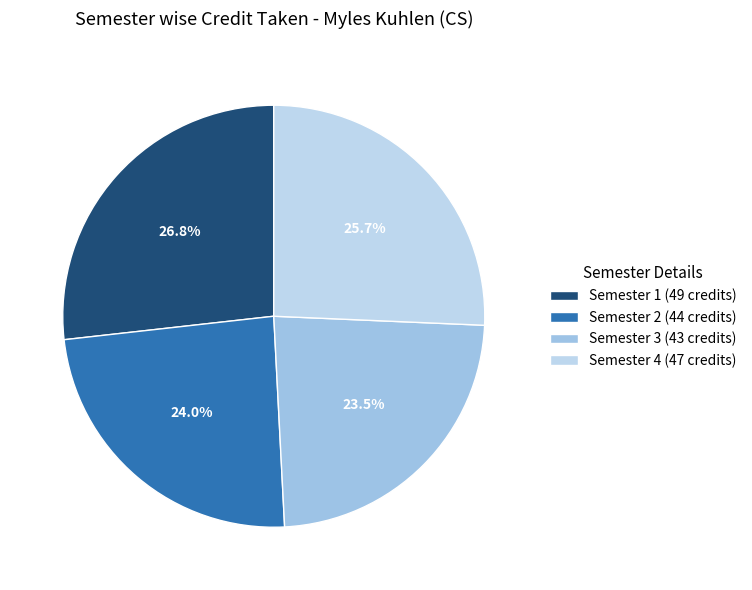

Rank the categories by value from highest to lowest.

Semester 1, Semester 4, Semester 2, Semester 3